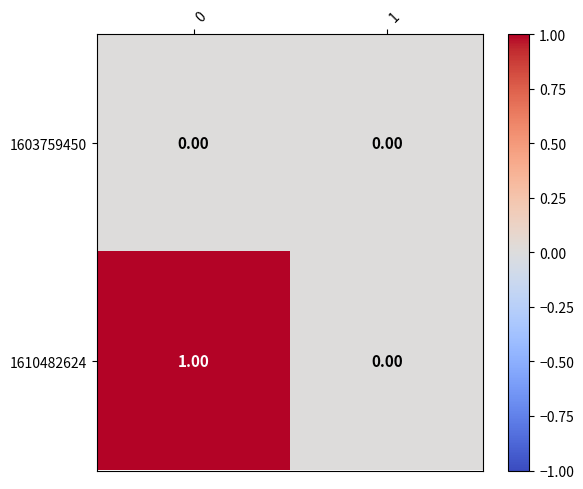

Rank the series by their maximum value, from lowest to highest.

1603759450, 1610482624